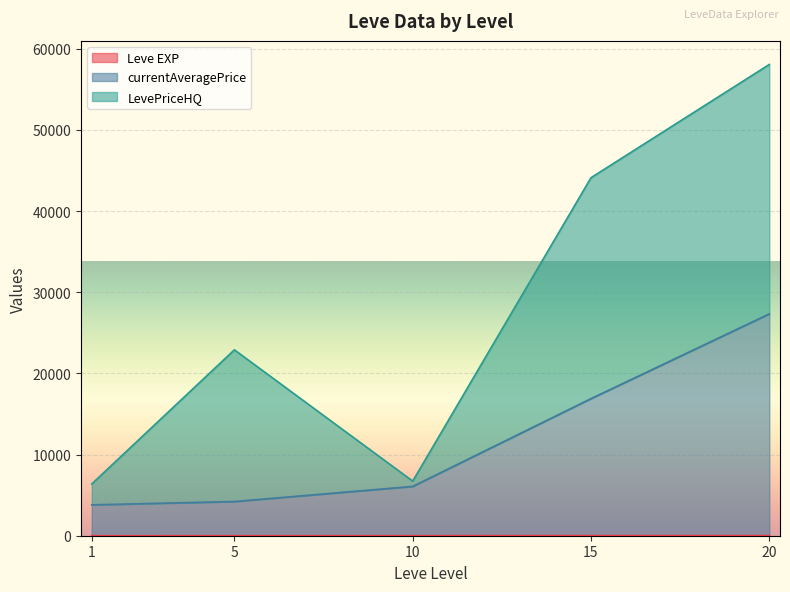

At which category is the sum across all series the highest?

20